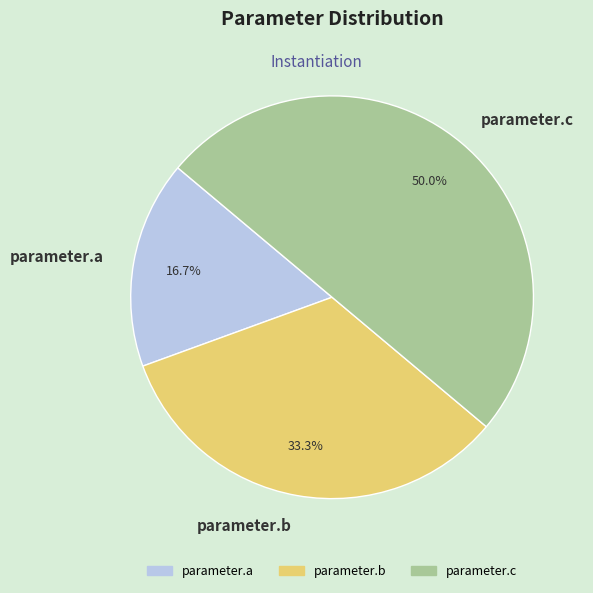

True or false: parameter.b accounts for 33% of the total.

True